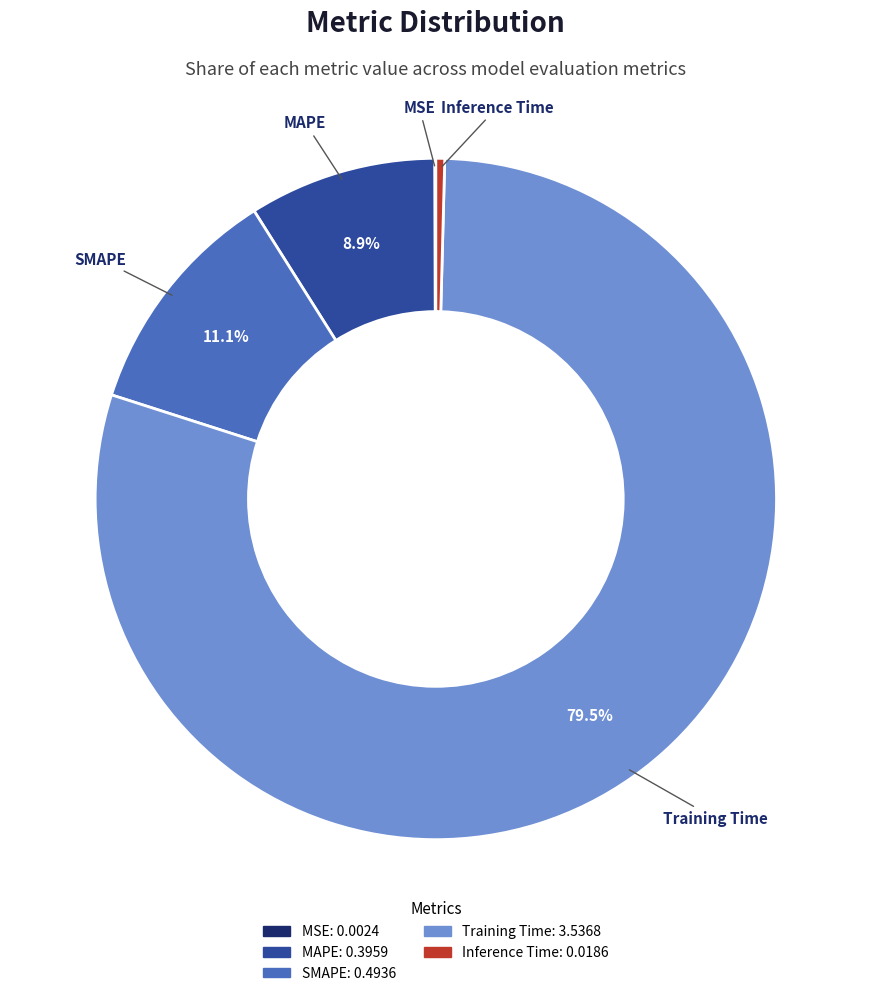

To the nearest percent, what is the average slice percentage?

20%